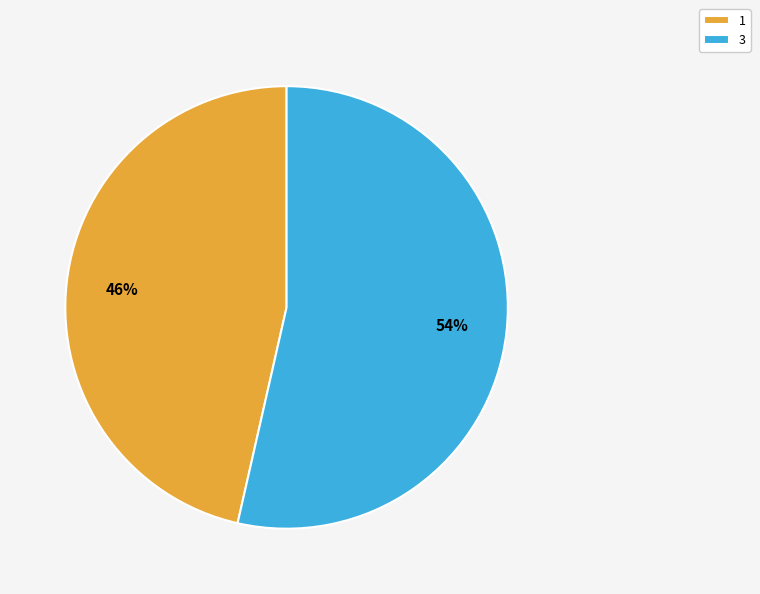

Do 1 and 3 together represent more than half of the pie?

Yes